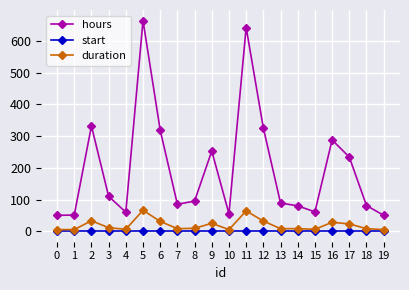

Which series changed the most between 12 and 19?

hours